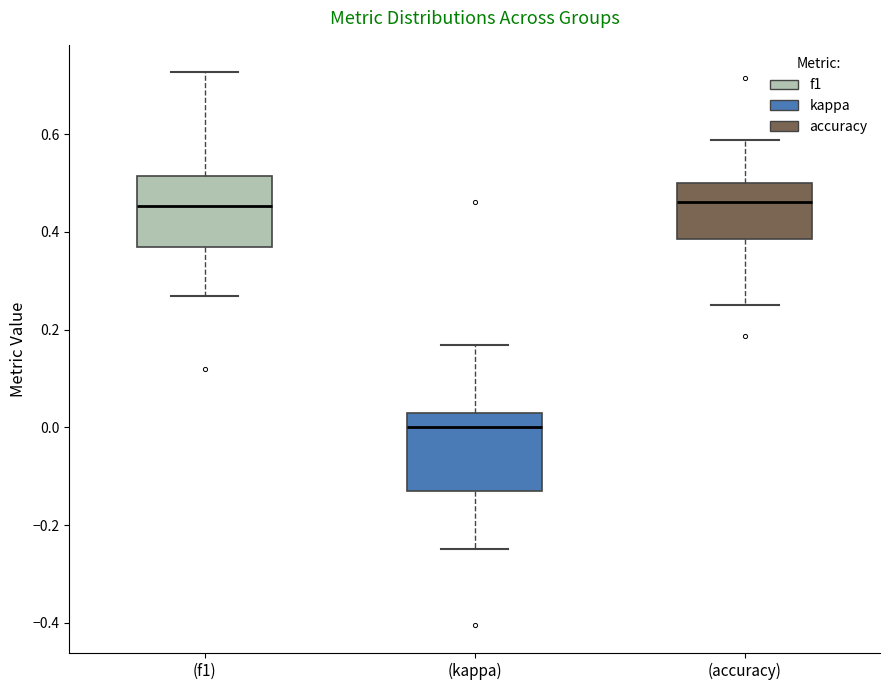

Where is the lower edge of the box for (accuracy) on the y-axis? The values are not printed on the chart, so give them approximately, as read against the axis.

0.38